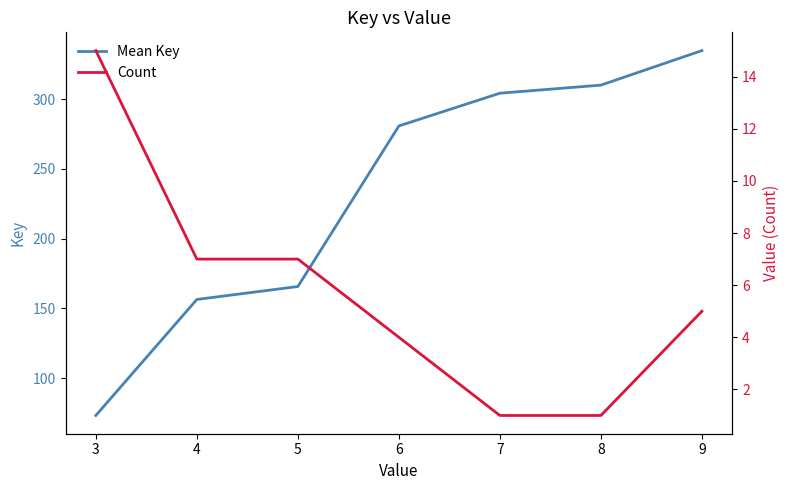

True or false: Mean Key has more than 2 interior local peaks.

False